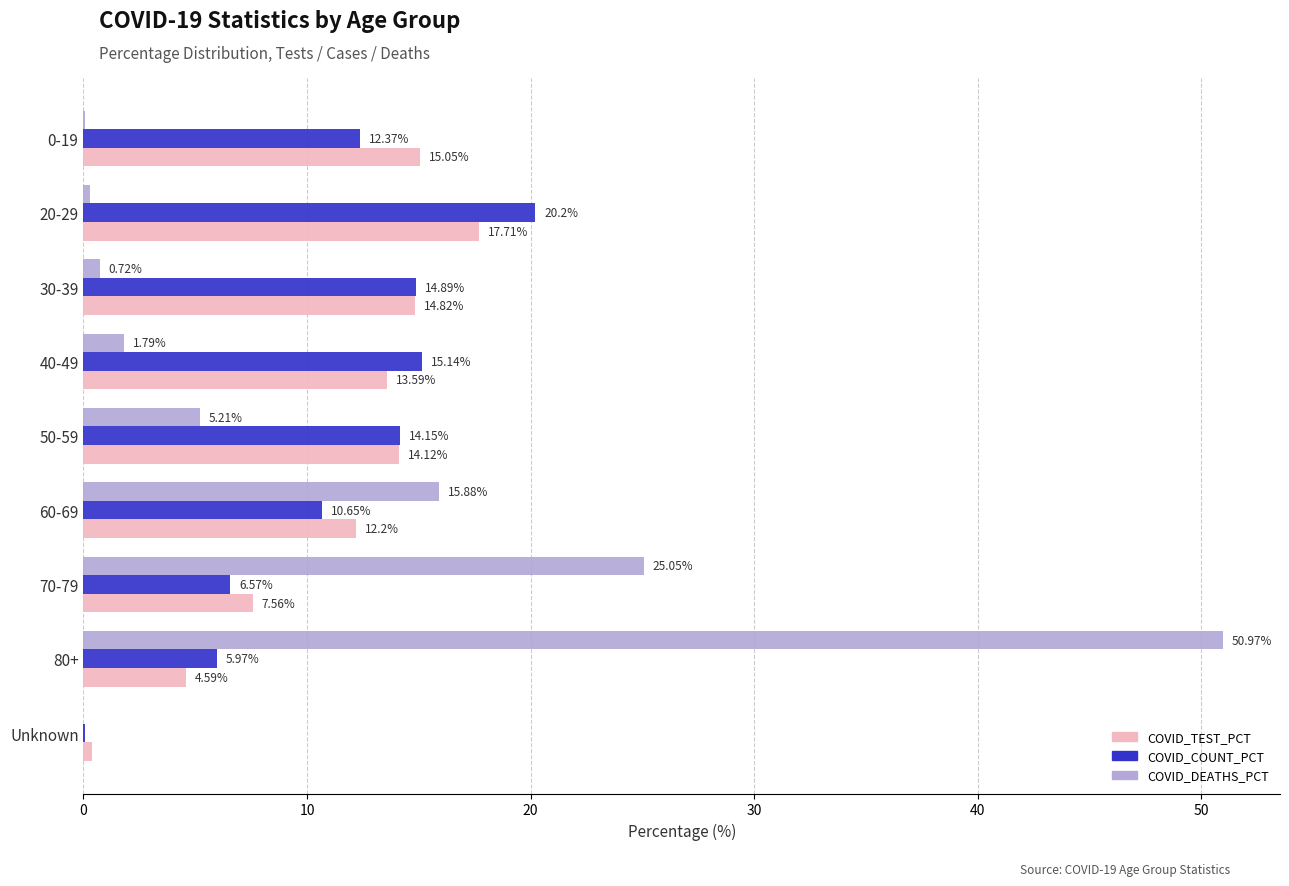

Which series changed the most between 50-59 and 40-49?

COVID_DEATHS_PCT